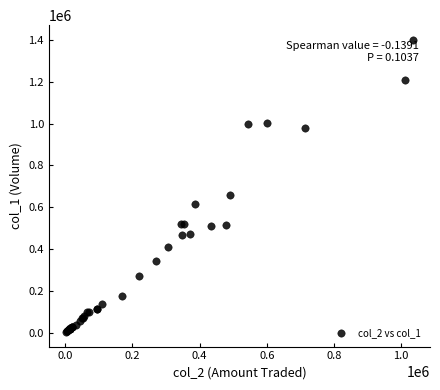

What Y value in the scatter plot is closest to 702500?

657000